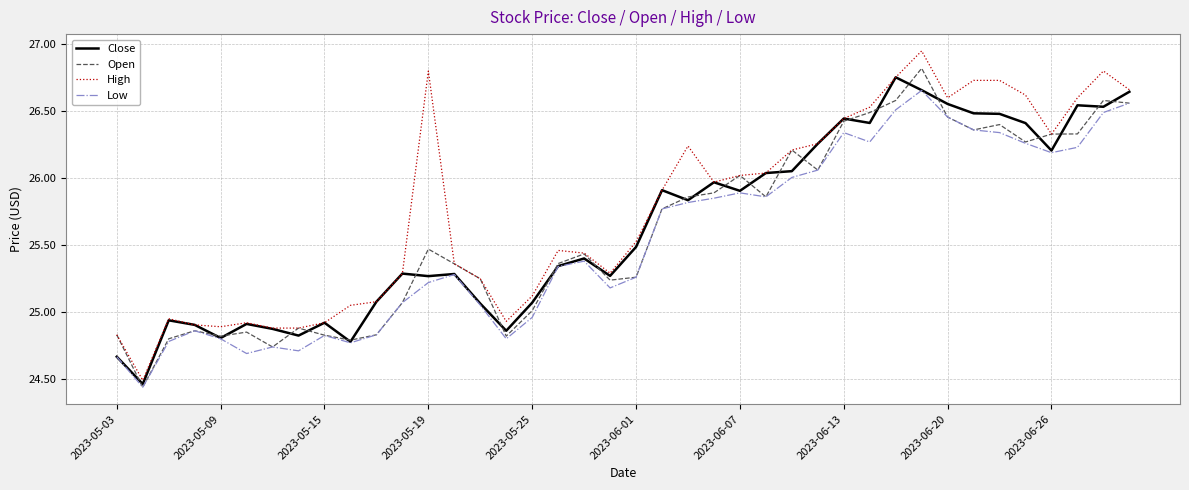

Which series has the largest range (max minus min)?

High